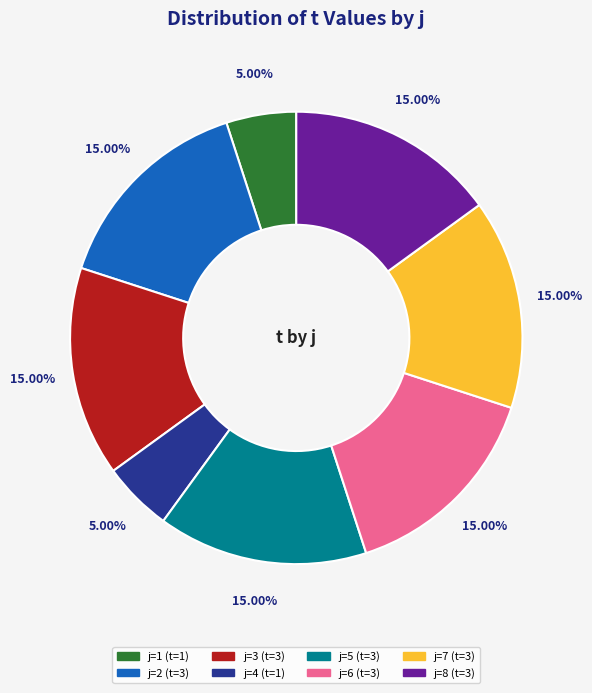

Is there any slice that represents more than half of the pie?

No